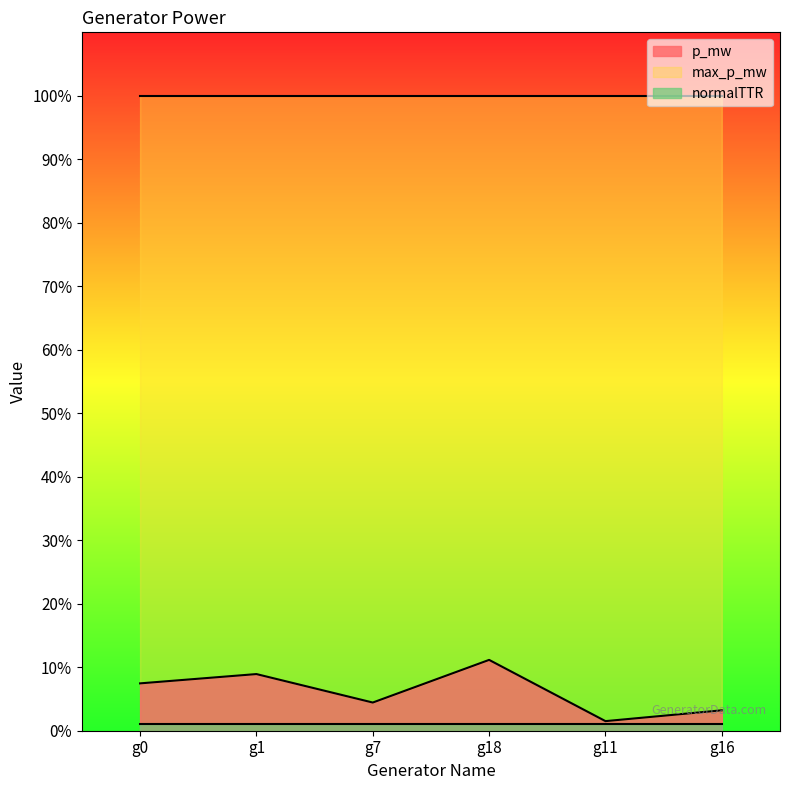

Is it true that normalTTR equals 1.0 at g7?

True